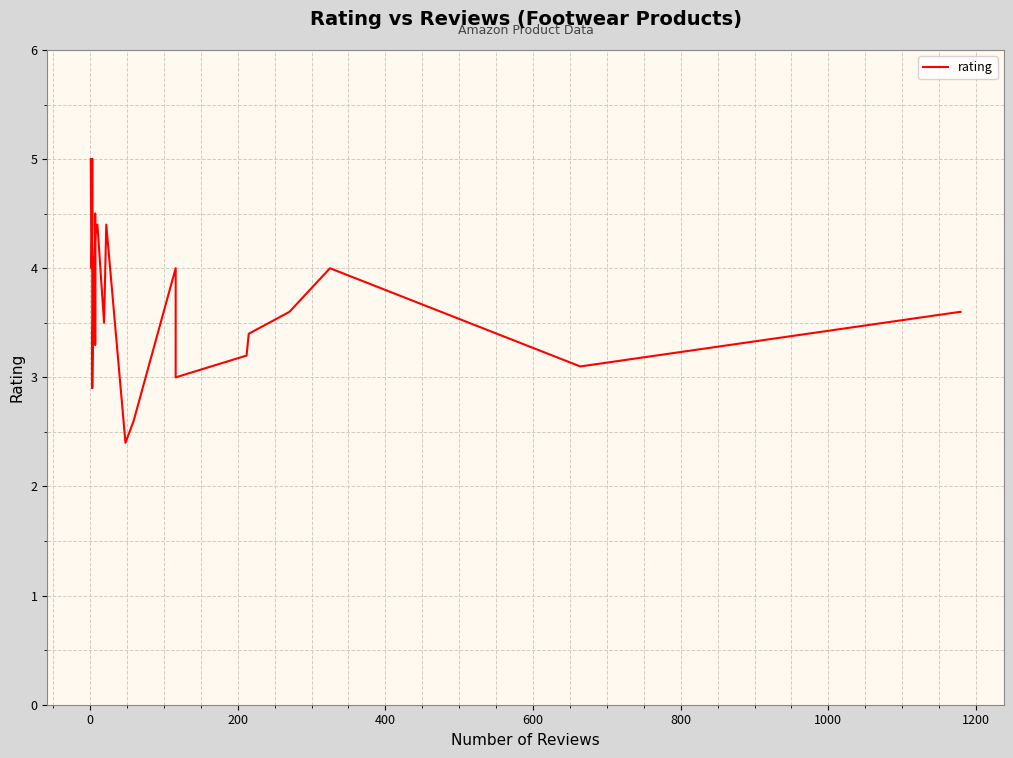

What is the value of the 14th point from the left?

4.4